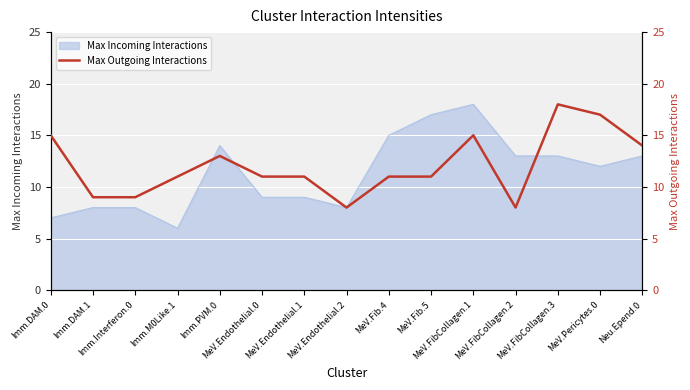

Where is the data nearest to the value 13?

Imm.PVM.0